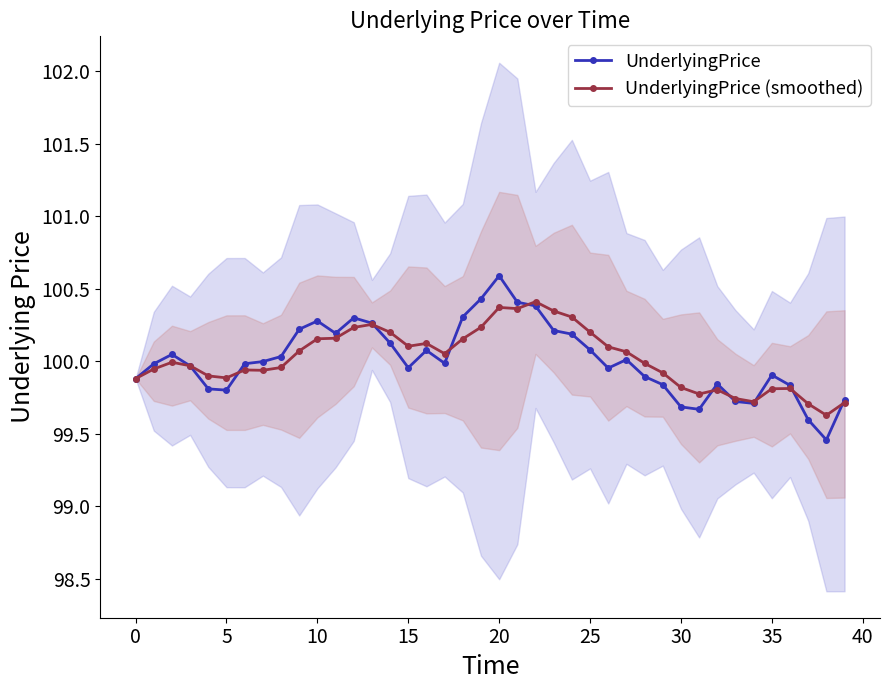

Which series ends up on top after the final intersection of UnderlyingPrice (smoothed) and UnderlyingPrice?

UnderlyingPrice